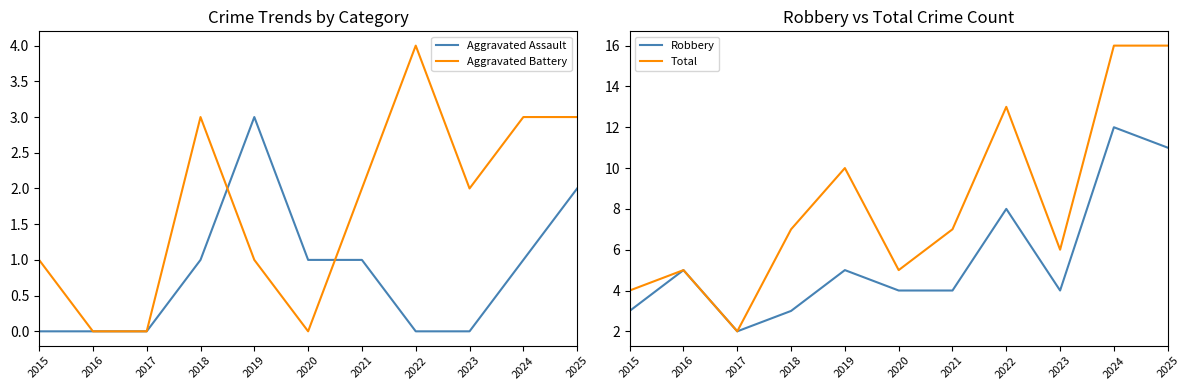

Reading left to right, transcribe all the data shown in this chart.

Aggravated Assault: 2015=0	2016=0	2017=0	2018=1	2019=3	2020=1	2021=1	2022=0	2023=0	2024=1	2025=2
Aggravated Battery: 2015=1	2016=0	2017=0	2018=3	2019=1	2020=0	2021=2	2022=4	2023=2	2024=3	2025=3
Robbery: 2015=3	2016=5	2017=2	2018=3	2019=5	2020=4	2021=4	2022=8	2023=4	2024=12	2025=11
Total: 2015=4	2016=5	2017=2	2018=7	2019=10	2020=5	2021=7	2022=13	2023=6	2024=16	2025=16